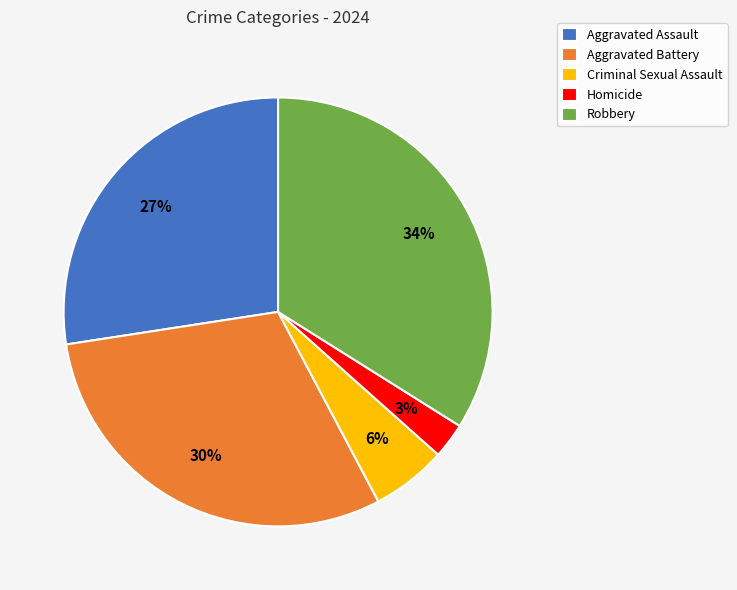

Do Aggravated Battery and Aggravated Assault together represent more than half of the pie?

Yes